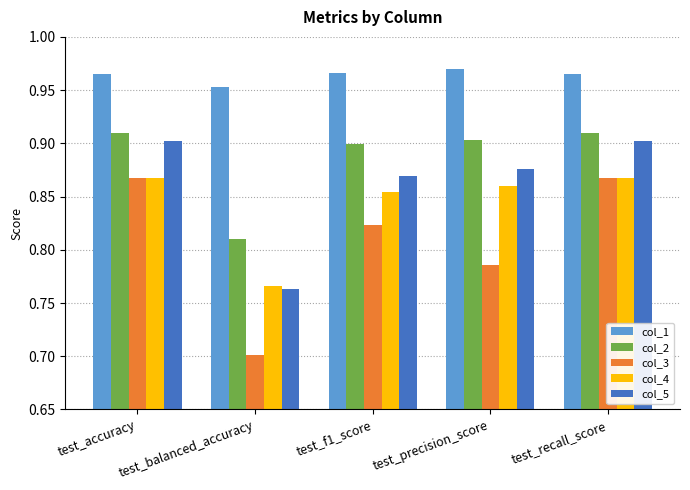

At which label does col_3 reach its minimum?

test_balanced_accuracy